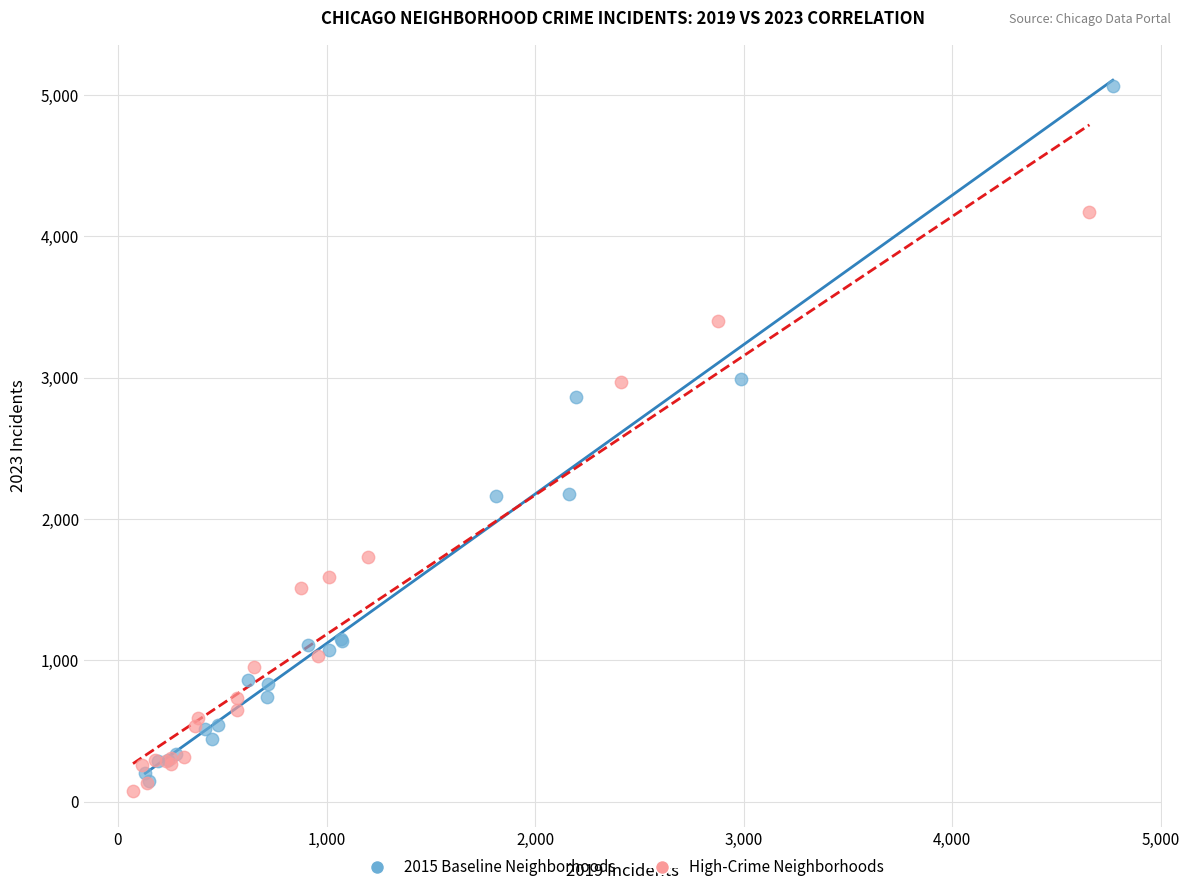

What are all the series names shown in the legend?

2015 Baseline Neighborhoods, High-Crime Neighborhoods